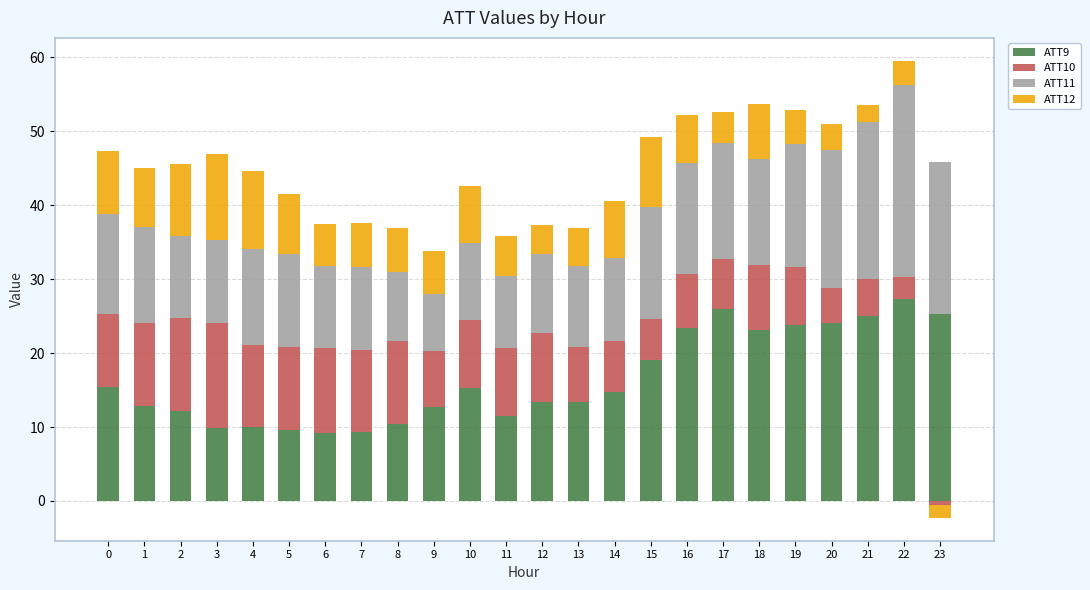

What is the greatest value displayed?

27.3